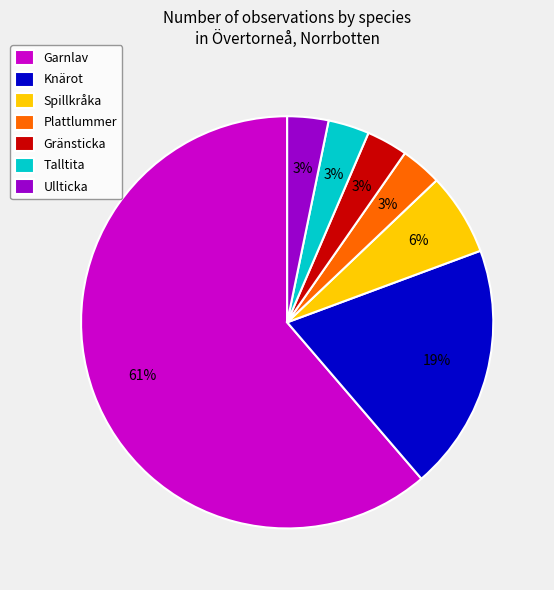

What is the majority slice?

Garnlav